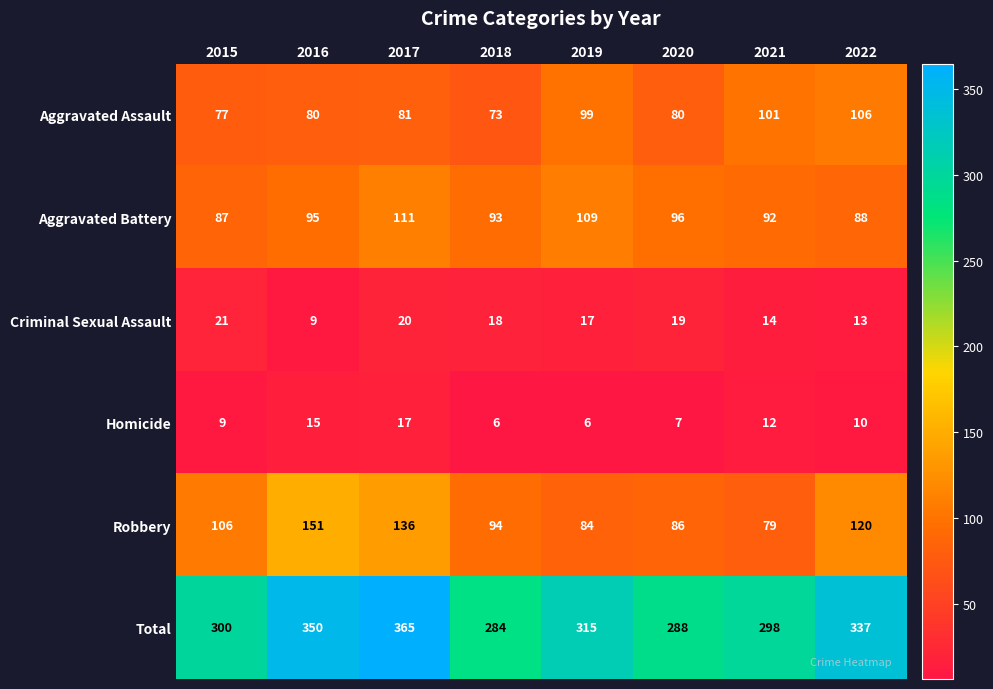

List the series in order of their peak value, lowest first.

Homicide, Criminal Sexual Assault, Aggravated Assault, Aggravated Battery, Robbery, Total